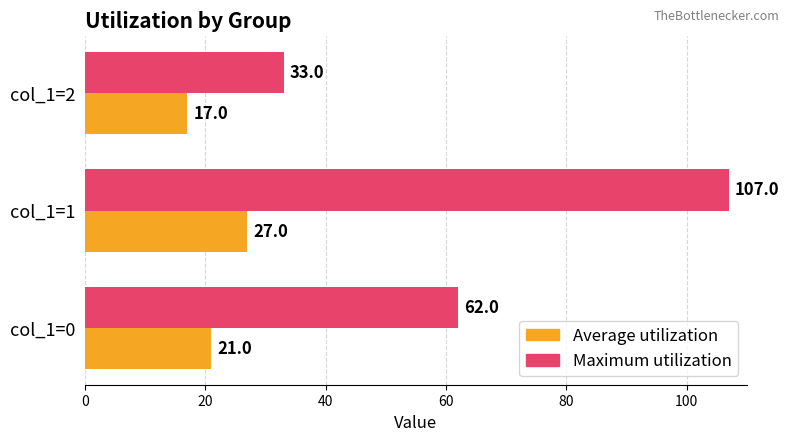

List the series in order of their overall mean, highest first.

Maximum utilization, Average utilization